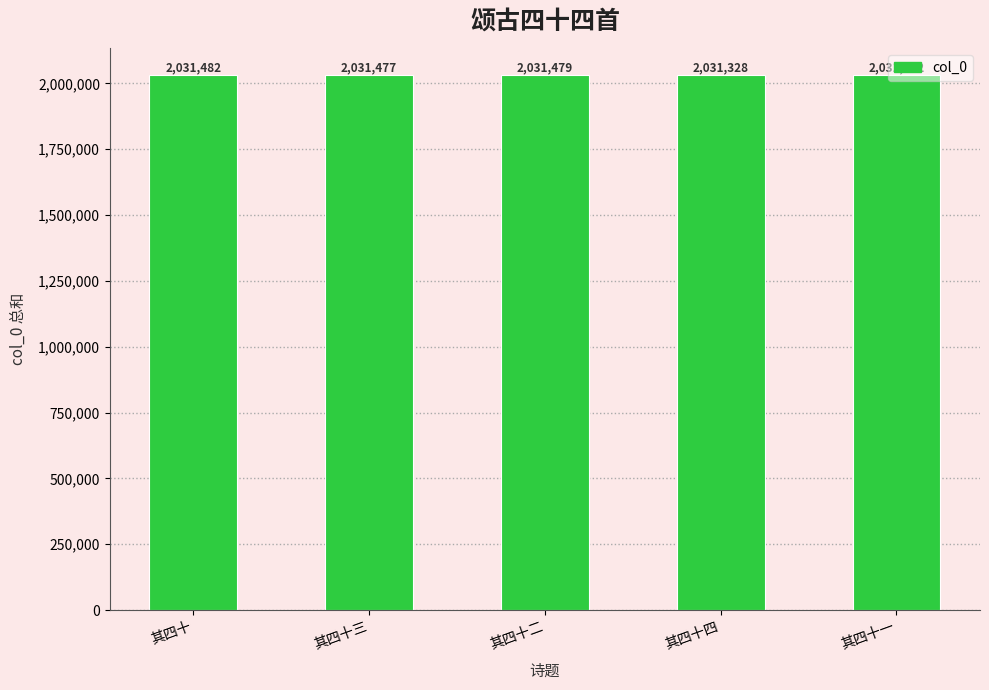

True or false: the data shows 2031482 at 其四十.

True